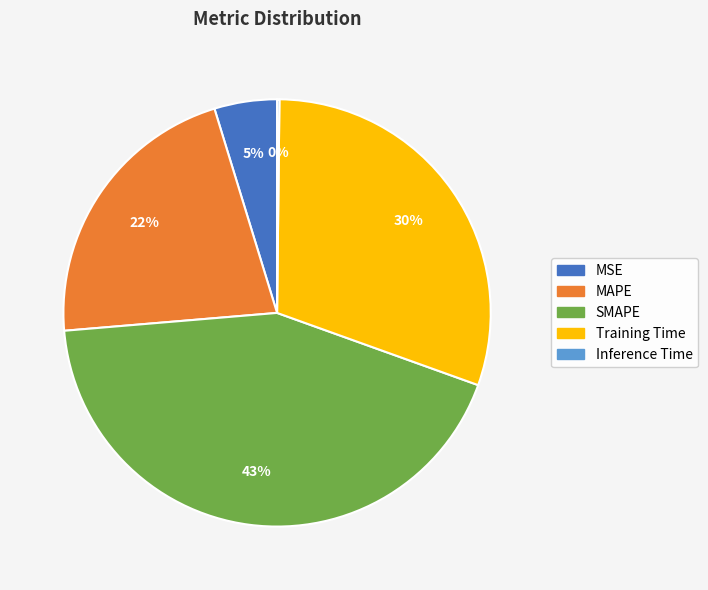

Approximately how many times larger is the value at Training Time compared to MAPE?

1.4